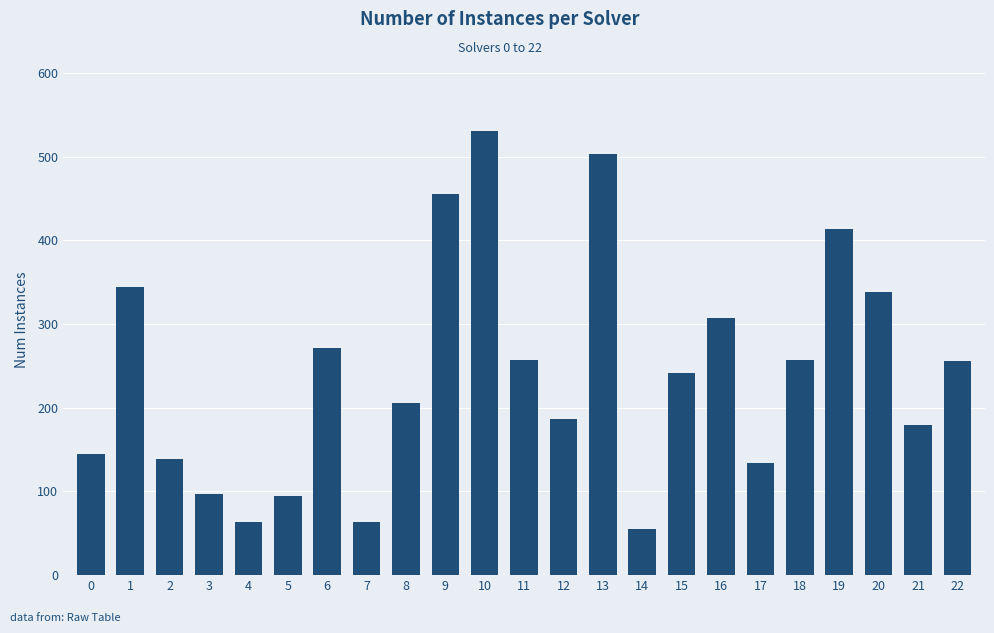

What is the value of the 3rd bar from the left?

139